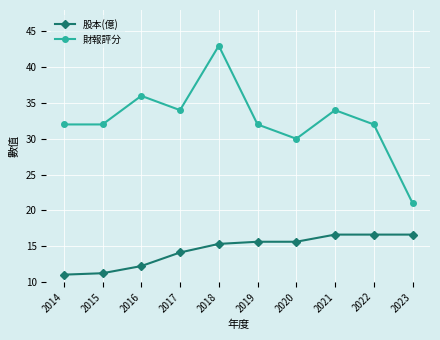

True or false: 股本(億) has more than 2 points higher than both neighbors.

False